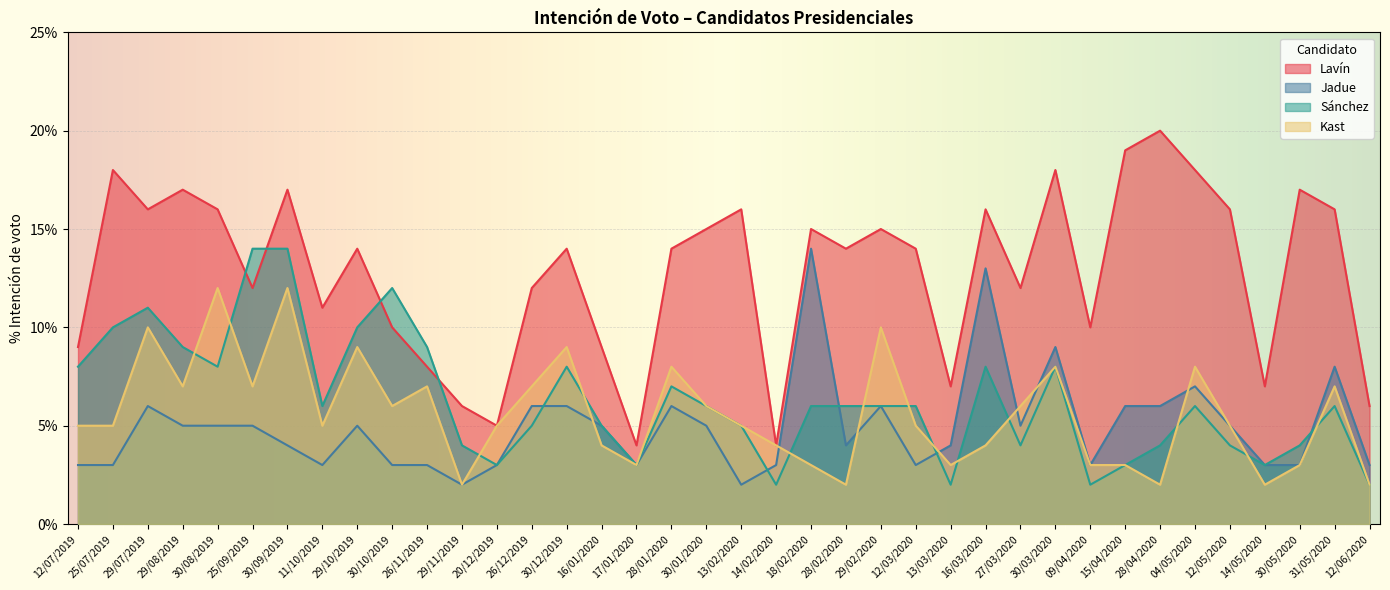

How many interior local peaks does the Sánchez series have?

8